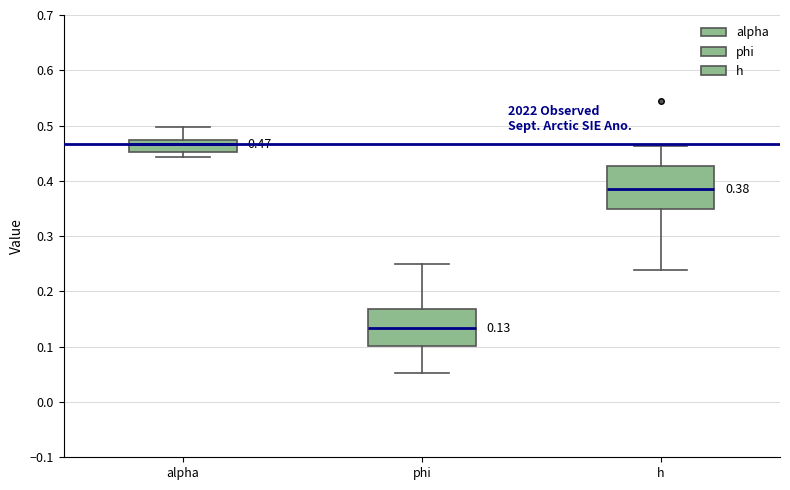

Which box's median line is the highest?

alpha